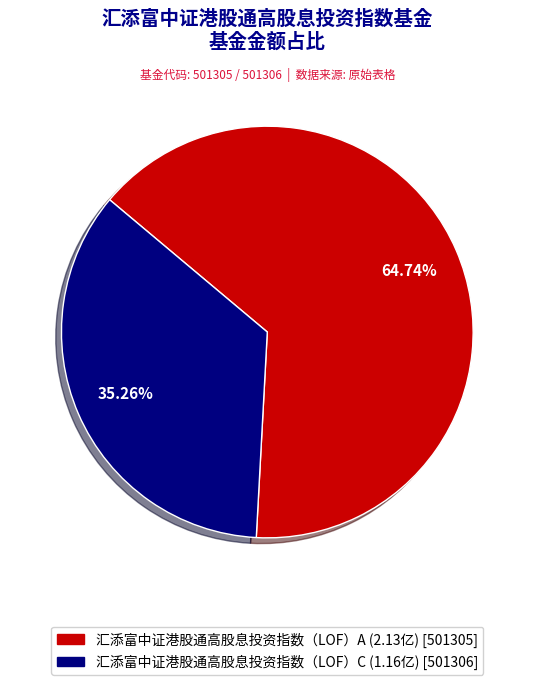

Rank the categories by value from lowest to highest.

汇添富中证港股通高股息投资指数（LOF）C, 汇添富中证港股通高股息投资指数（LOF）A